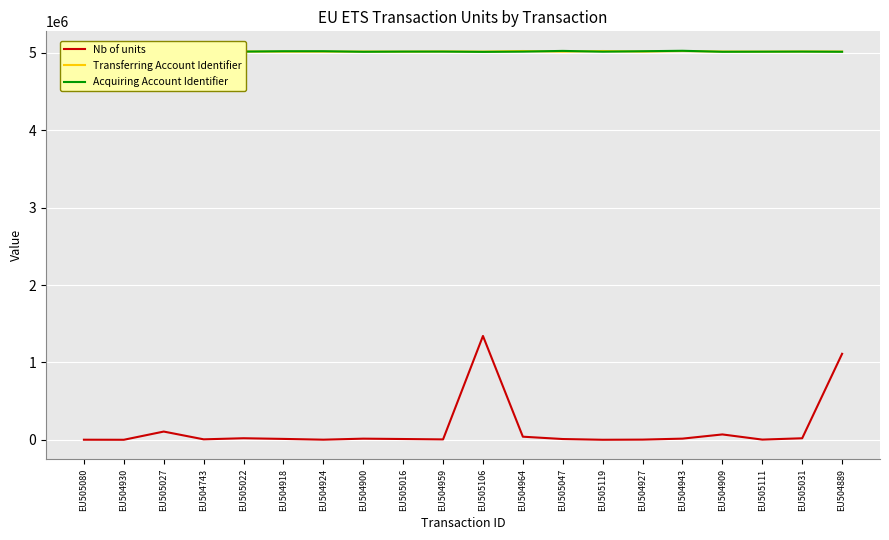

How many categories are shown in the chart?

20